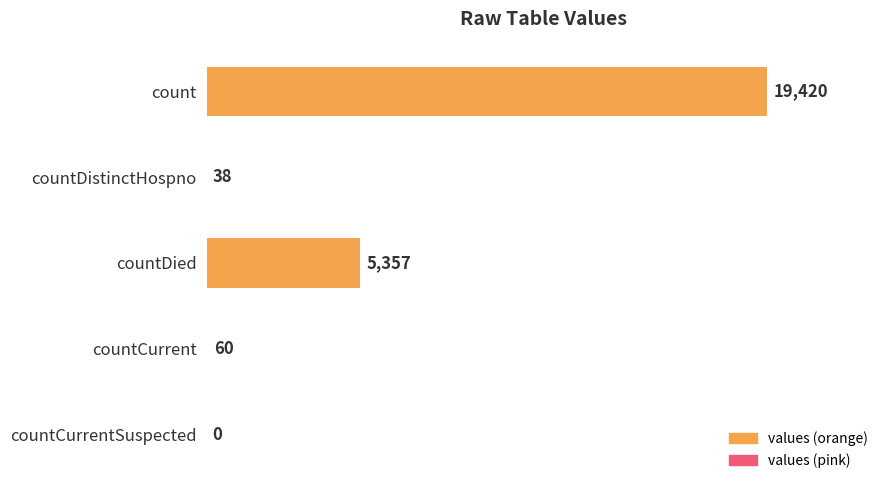

Where is the data nearest to the value 9710?

countDied